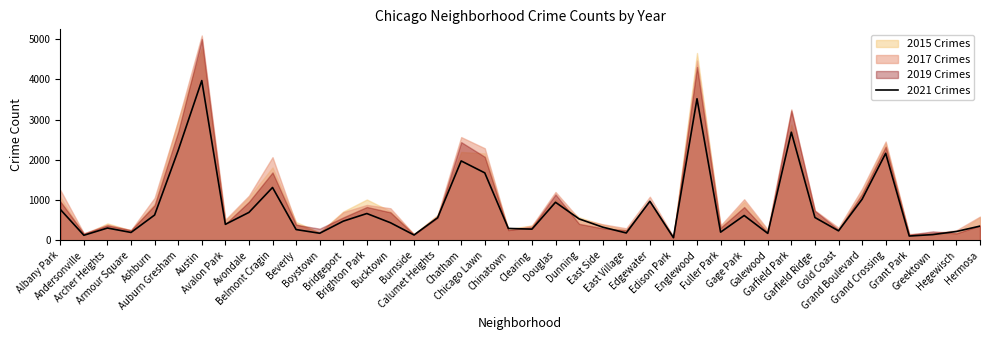

What is the approximate value at Fuller Park, to the nearest 50?

200